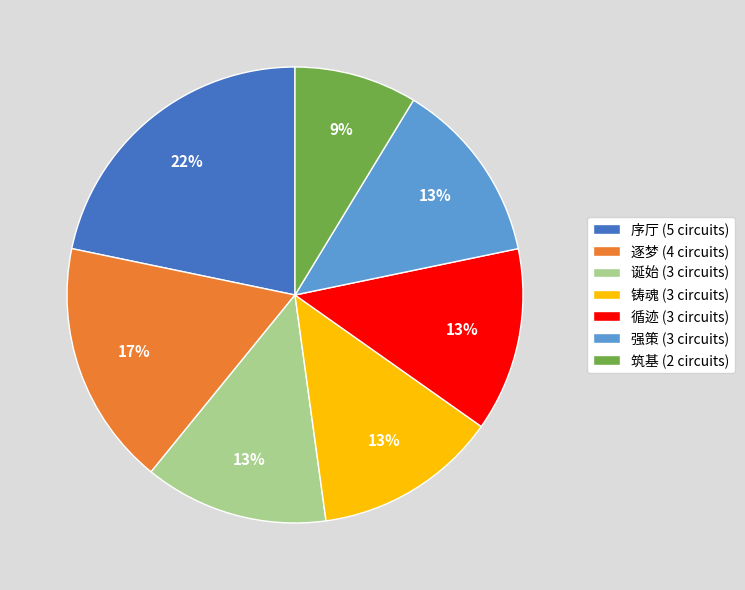

To the nearest percent, what percentage of the pie is 筑基 (2 circuits)?

9%